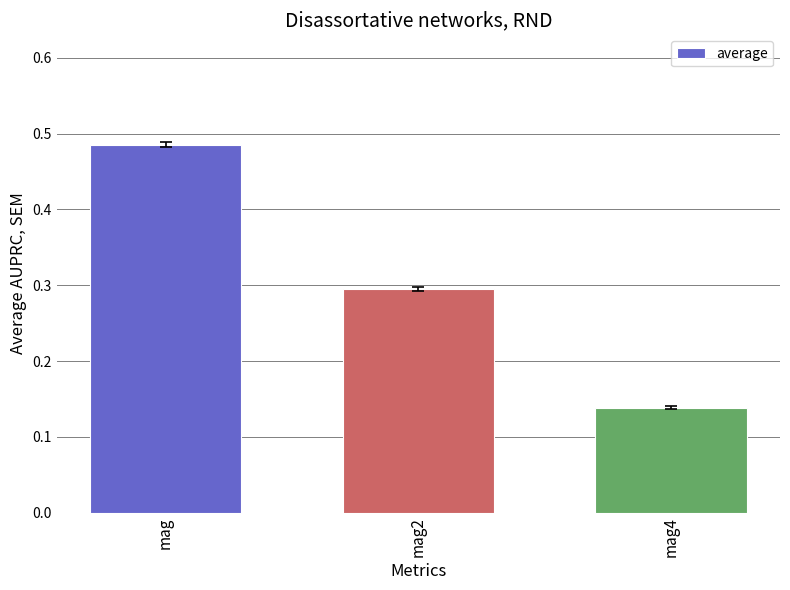

What is the label of the 3rd bar from the right?

mag